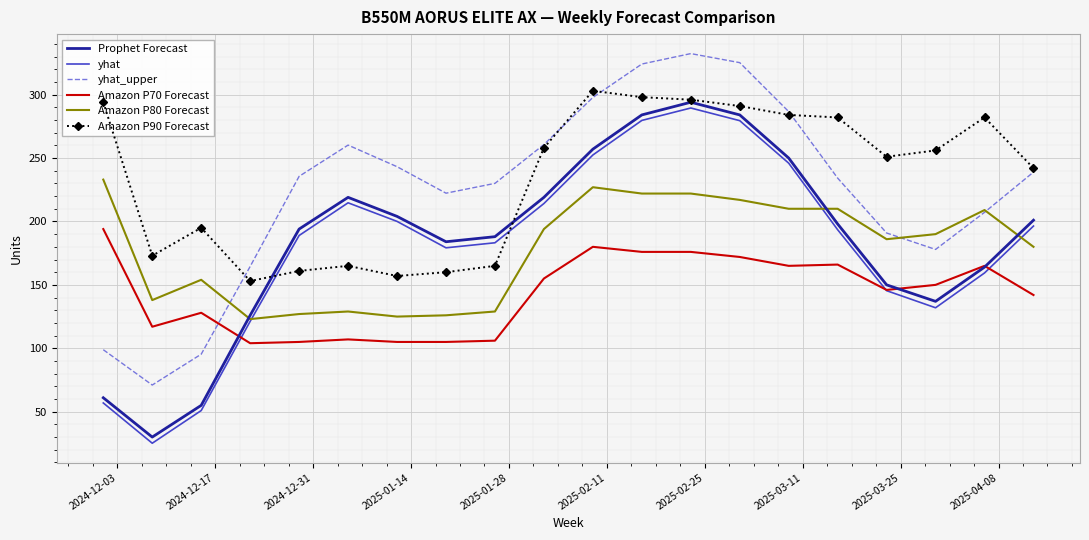

Which series ends up on top after the final intersection of Prophet Forecast and Amazon P80 Forecast?

Prophet Forecast